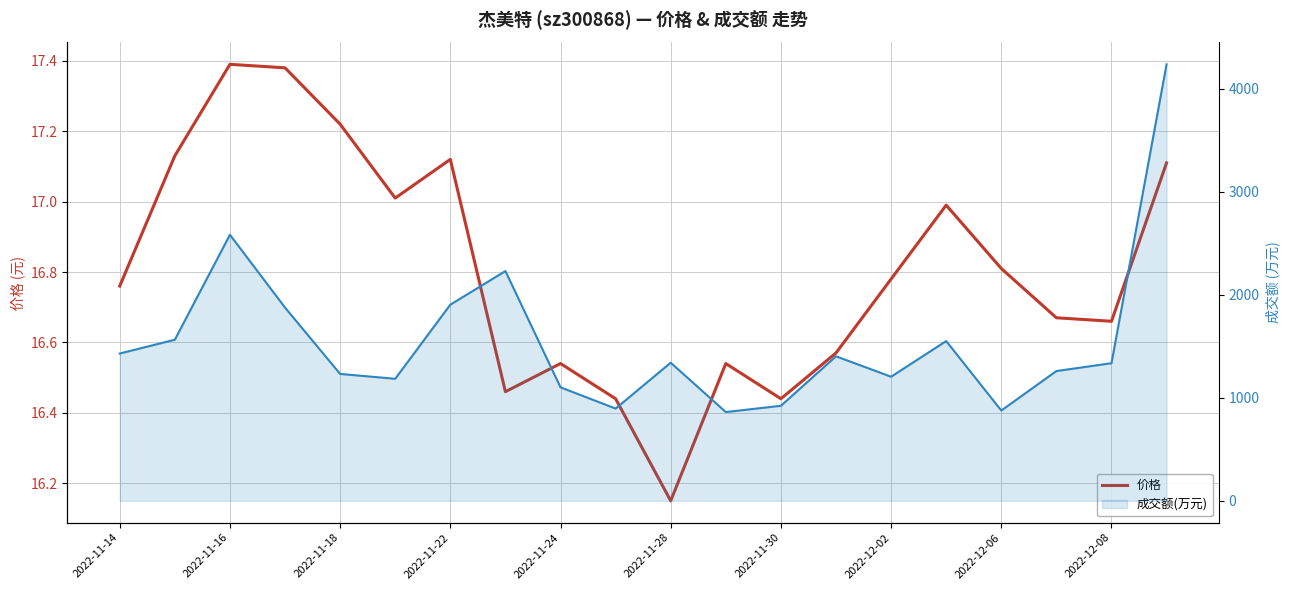

Between 10 and 2022-11-28, which is larger?

2022-11-28